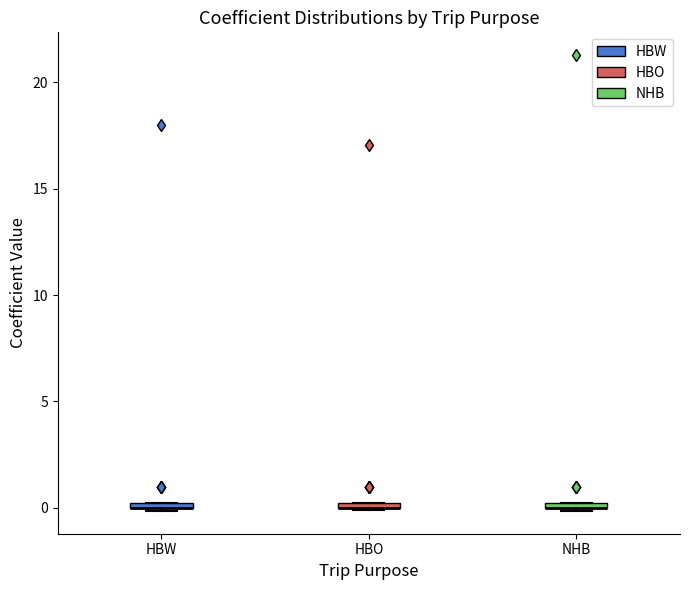

Where is the upper edge of the box for NHB on the y-axis? The values are not printed on the chart, so give them approximately, as read against the axis.

0.5